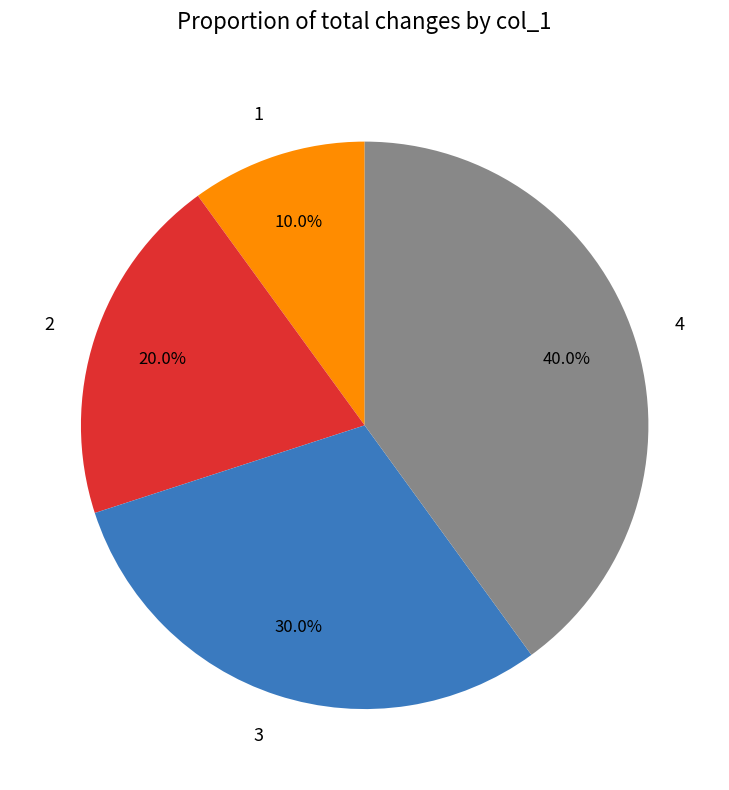

What percentage is the 2 slice, to the nearest percent?

20%